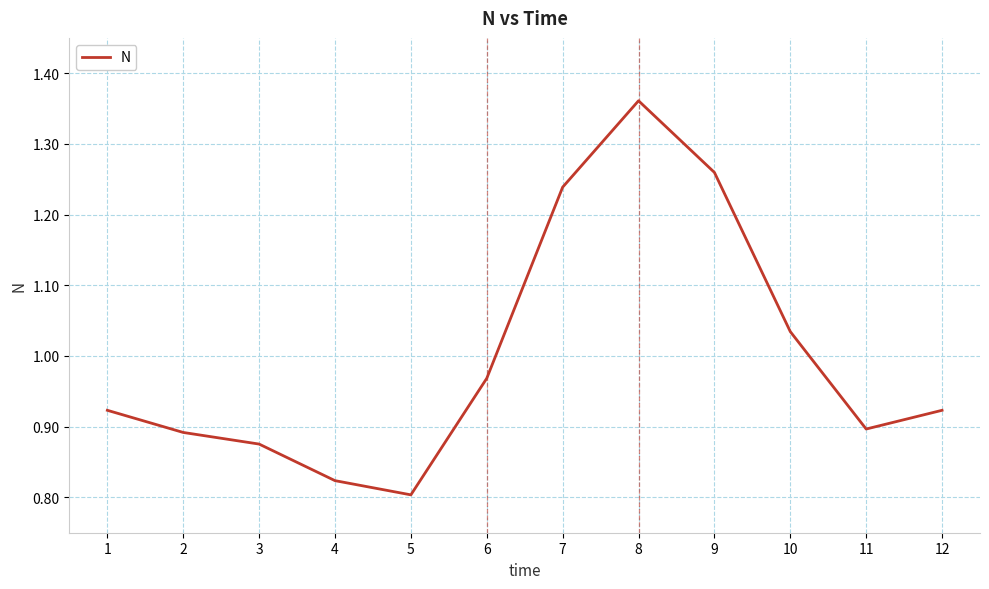

How many lines are shown in the chart?

1